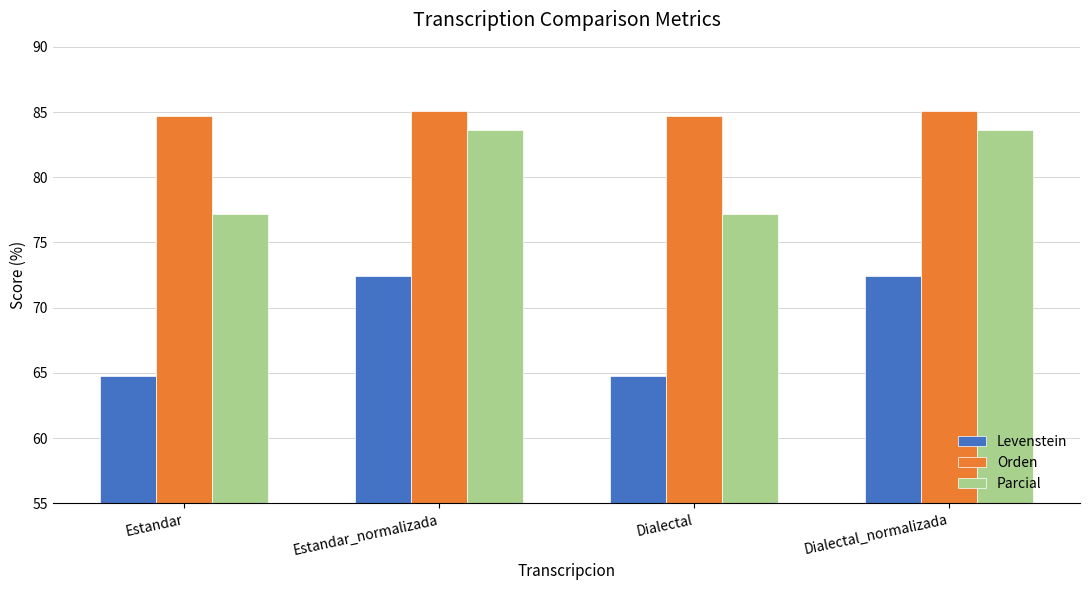

What is the difference between the maximum and minimum values in the Parcial series?

6.4